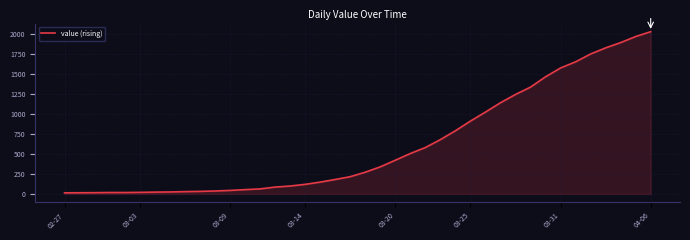

What is the difference between the maximum and minimum values?

2019